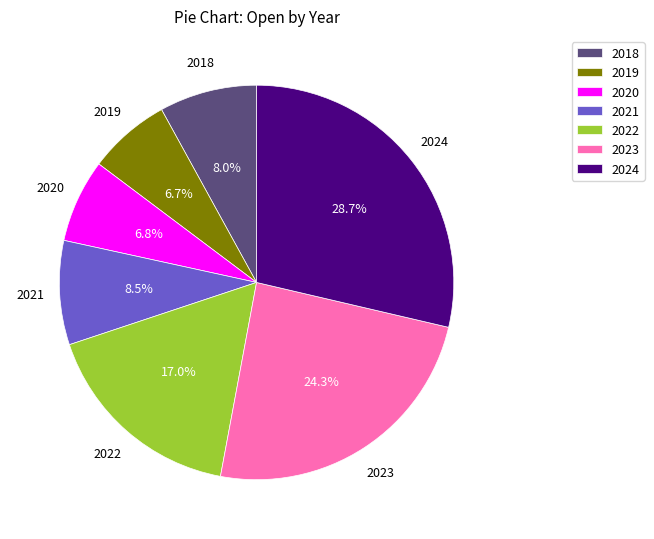

Is there any slice that represents more than half of the pie?

No